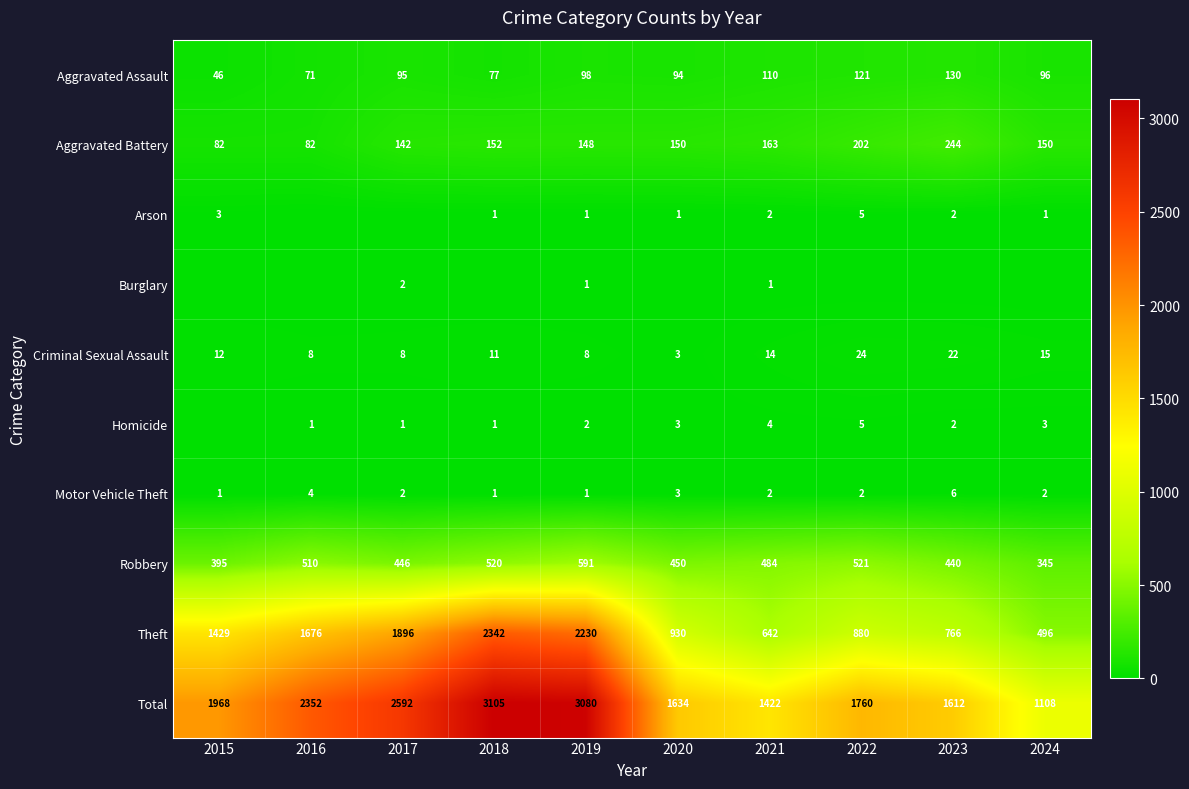

What is the difference between the highest and lowest values at 2016?

2352